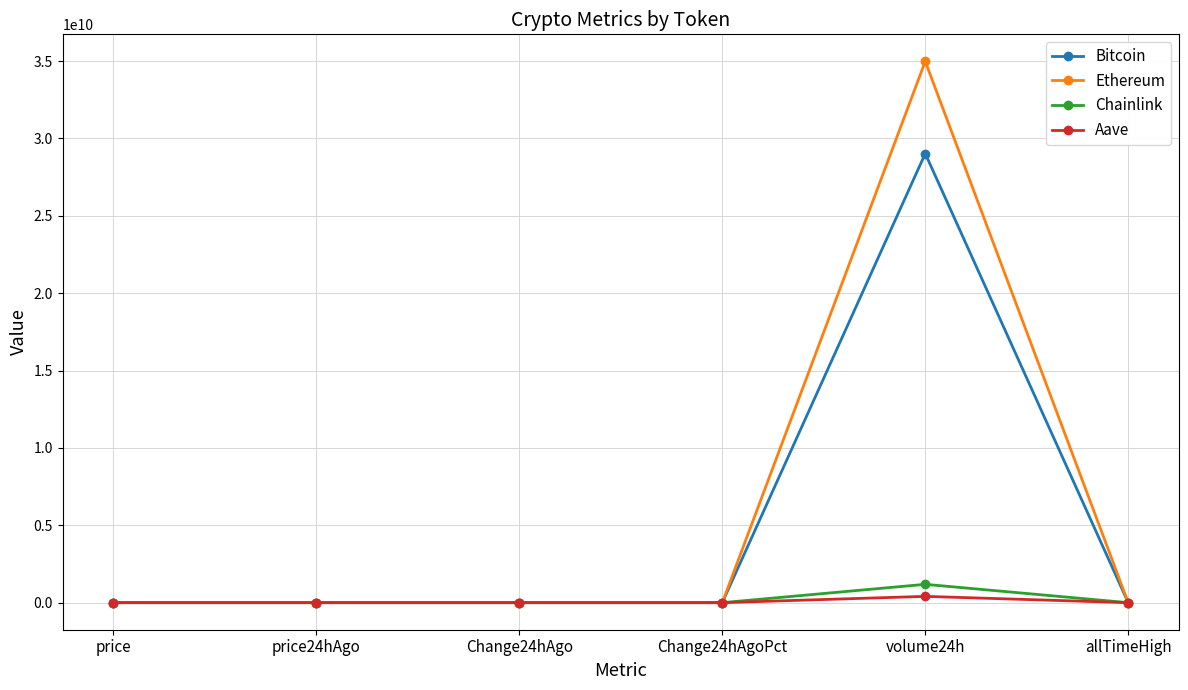

How many lines are shown in the chart?

4